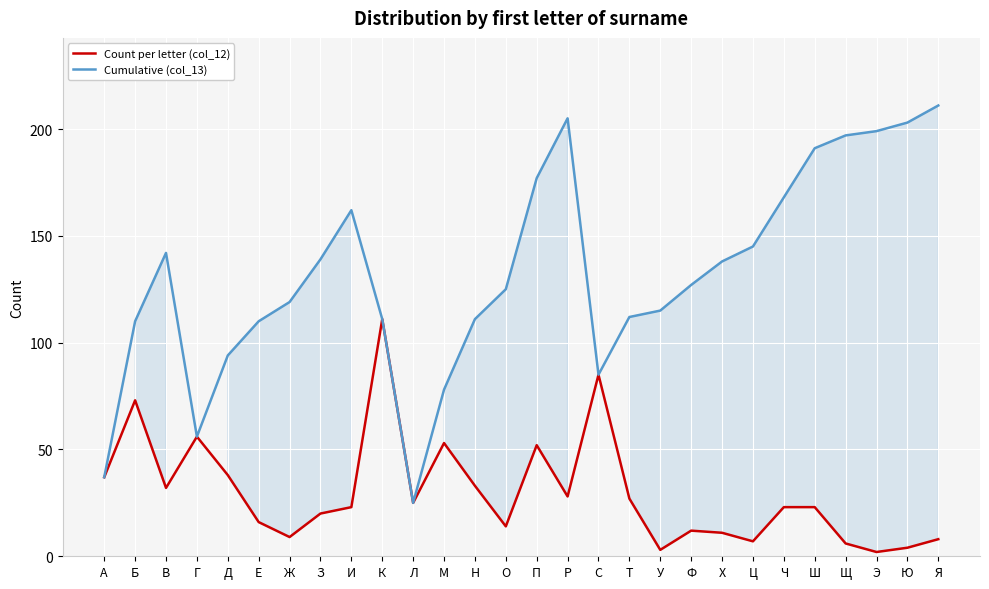

At which category does Cumulative (col_13) reach its first local peak?

В